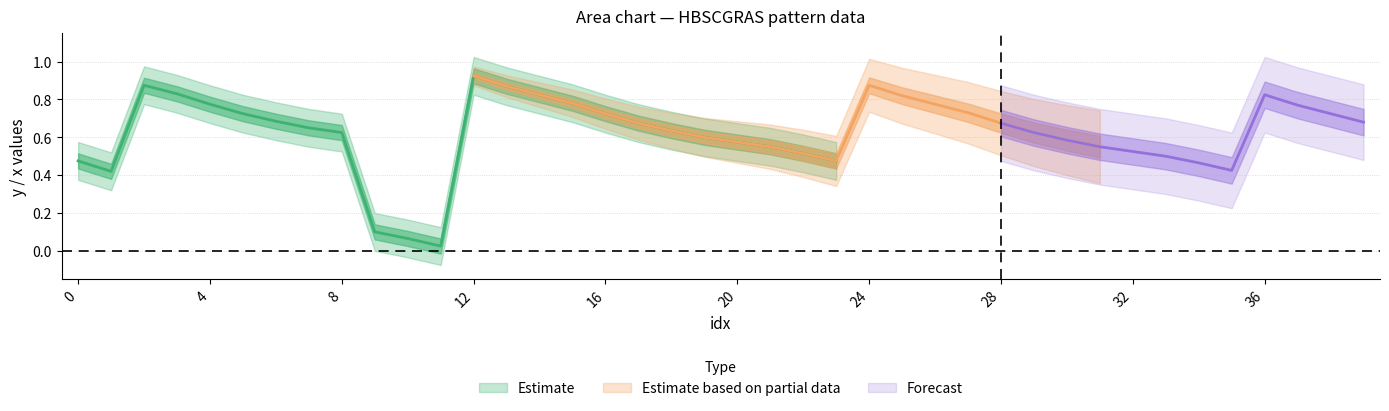

Where is x nearest to the value 0?

11